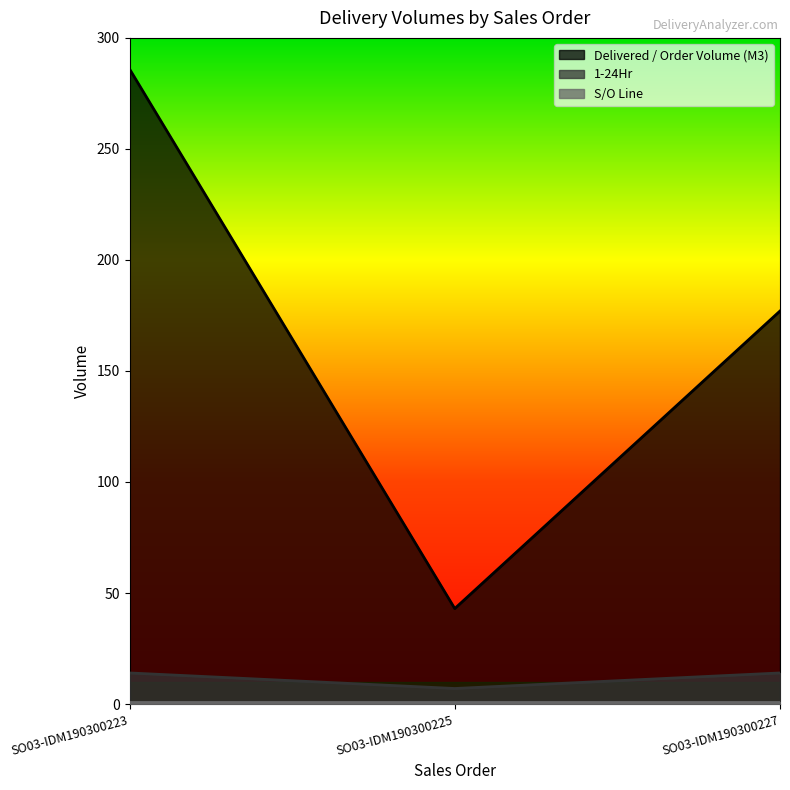

Which series has the largest total across all categories?

Delivered / Order Volume (M3)